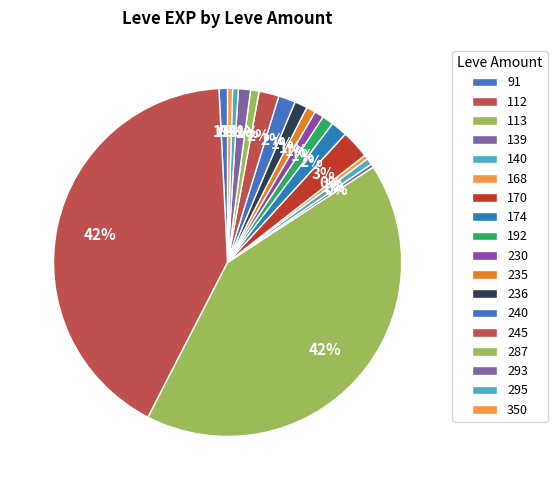

Which category has the smallest portion of the pie?

113